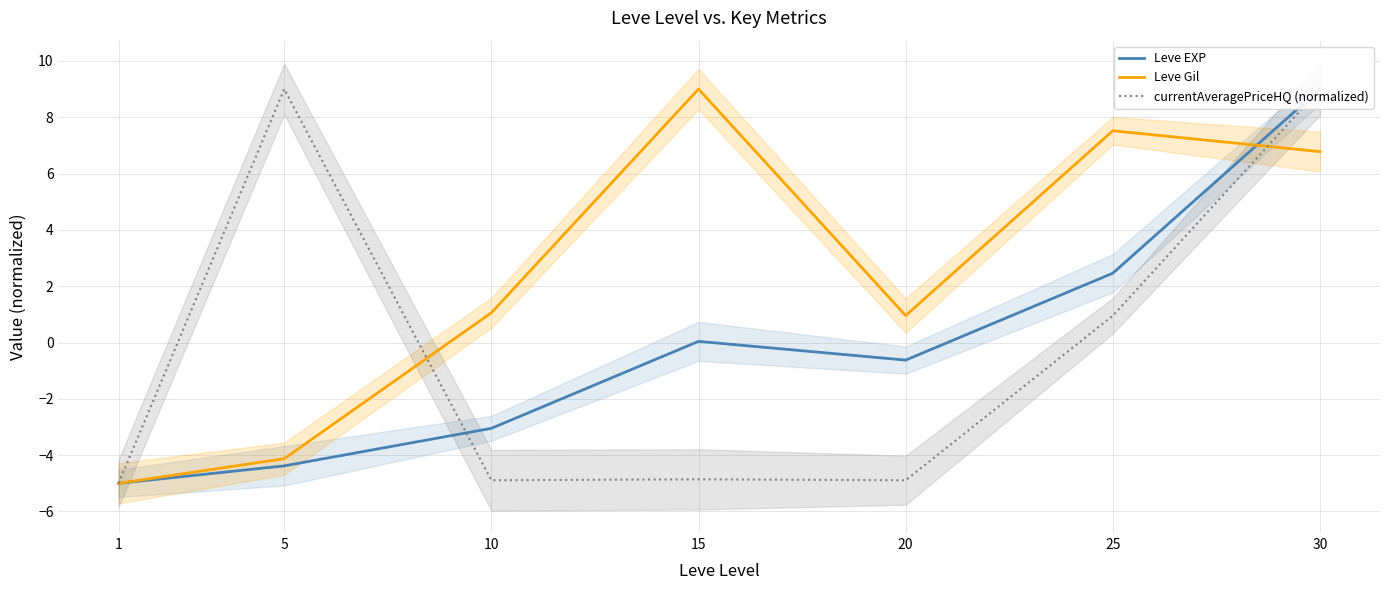

At which label does Leve Gil reach its minimum?

1